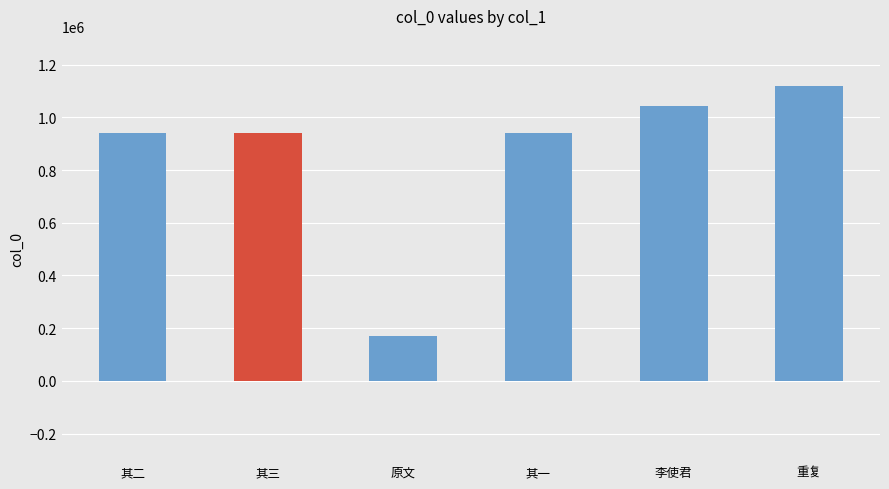

What is the value of the 1st bar from the left?

940677